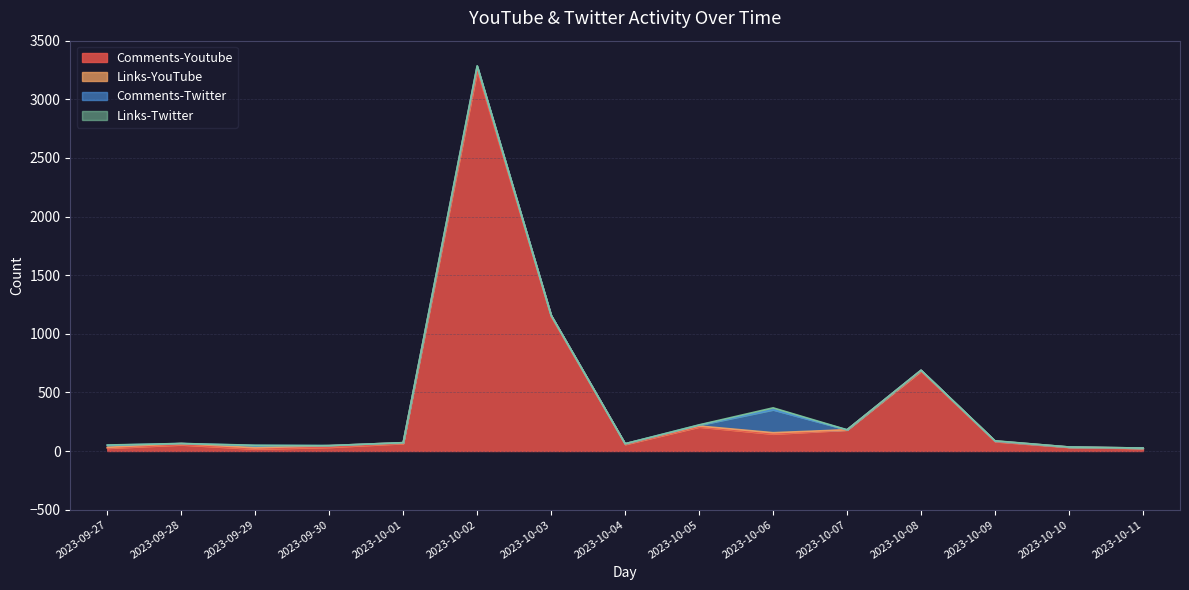

Which series has the largest range (max minus min)?

Comments-Youtube